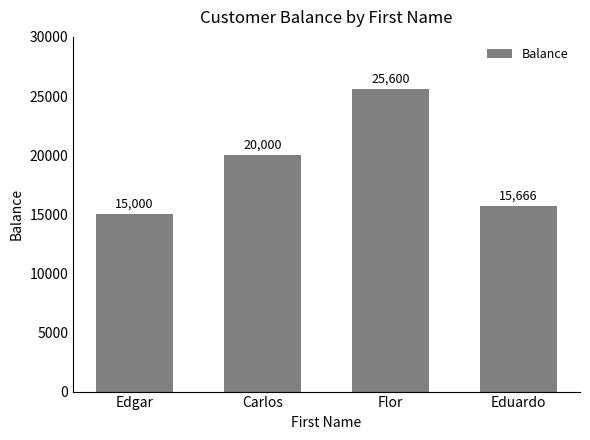

What is the approximate value at Edgar?

15000